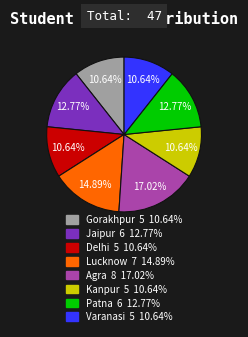

To the nearest percent, what is the difference between the Gorakhpur and Agra slice percentages?

6%